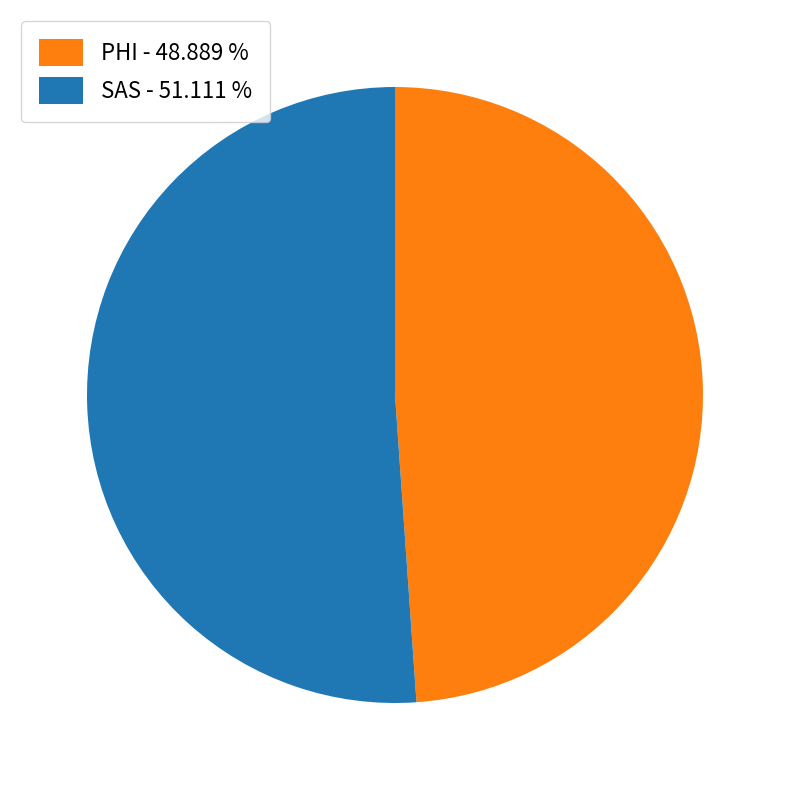

Combined, do PHI - 48.889 % and SAS - 51.111 % account for over 50%?

Yes